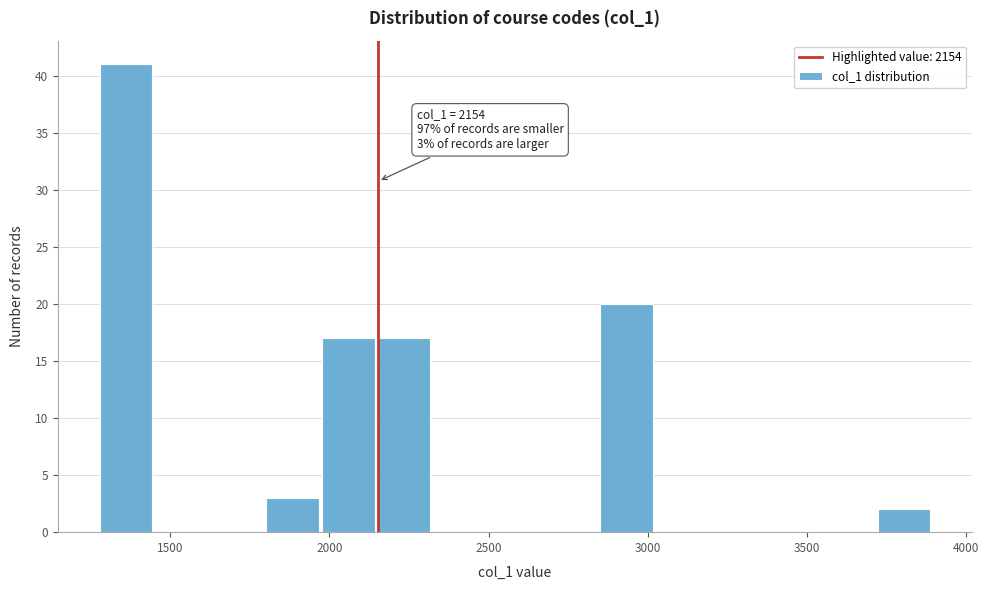

Read against the x-axis, roughly where is the centre of the tallest bar?

1350